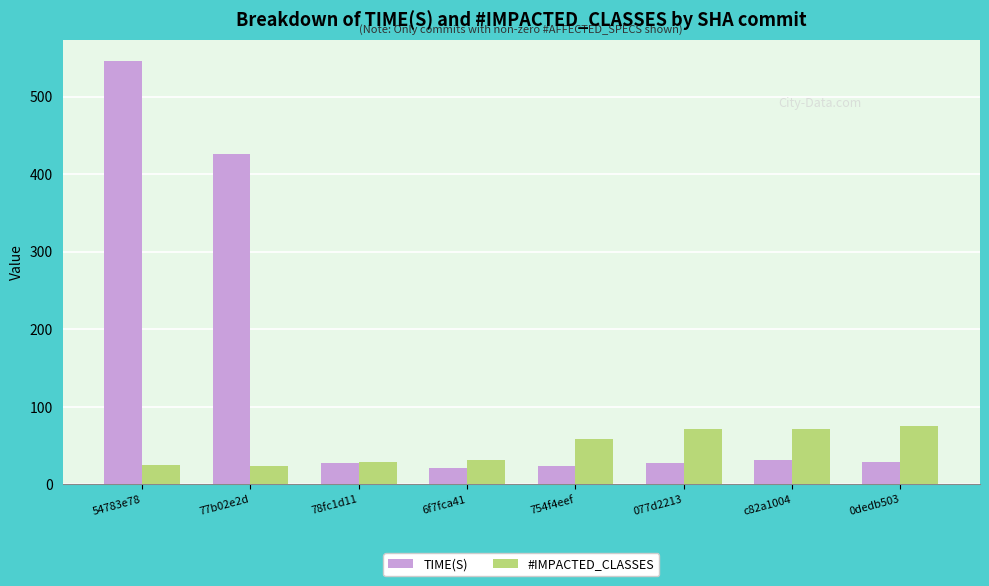

Are the bars grouped side by side (vs. stacked)?

Yes